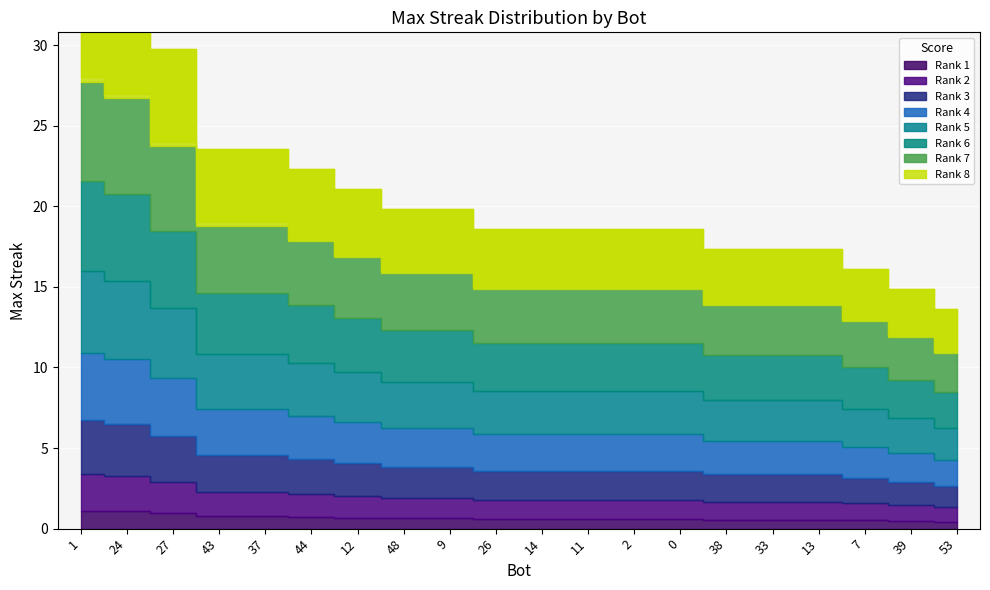

Which has a higher value, 14 or 26?

14